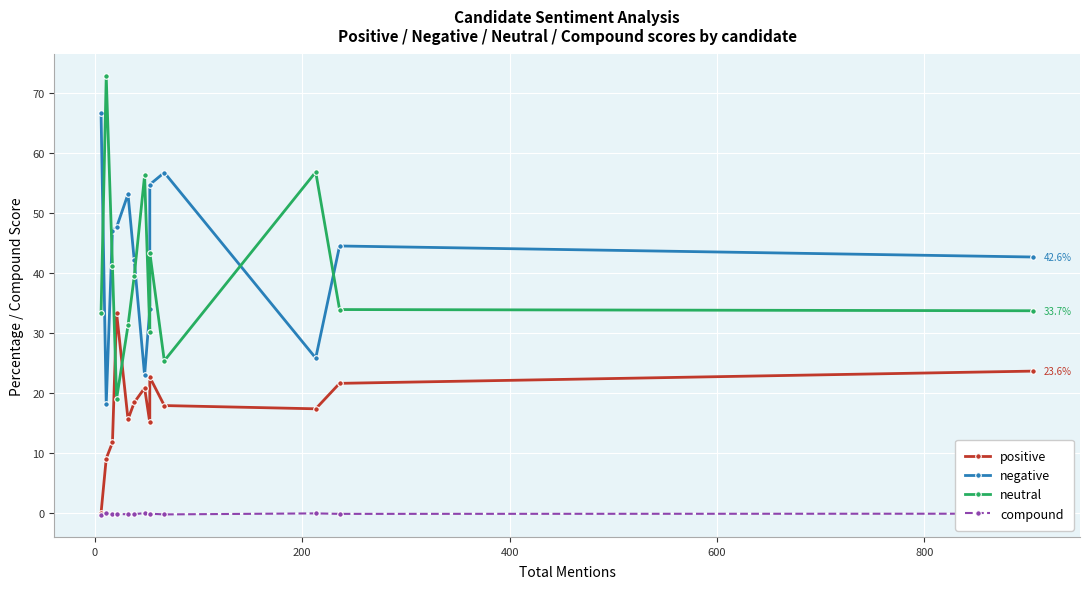

True or false: negative has a value of 20.8 at 11.

False